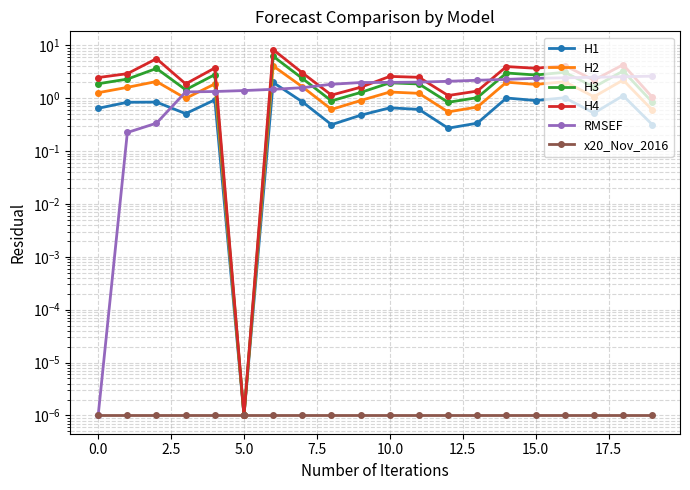

True or false: H3 and x20_Nov_2016 cross at least once.

False